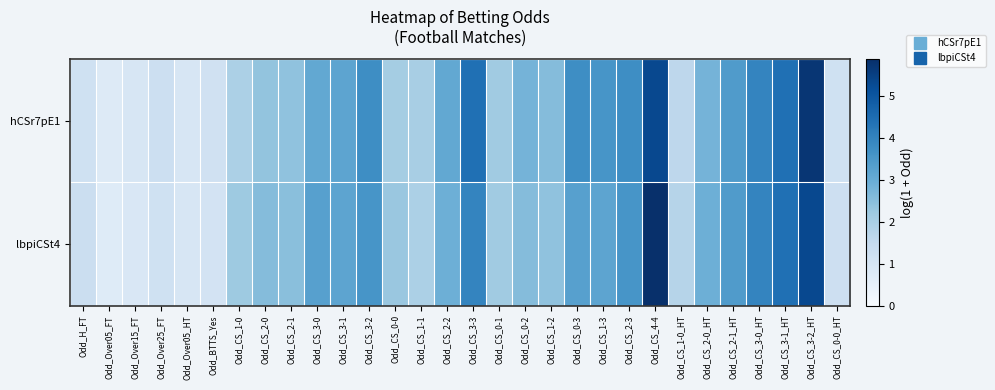

At how many categories does at least one series exceed 1?

27